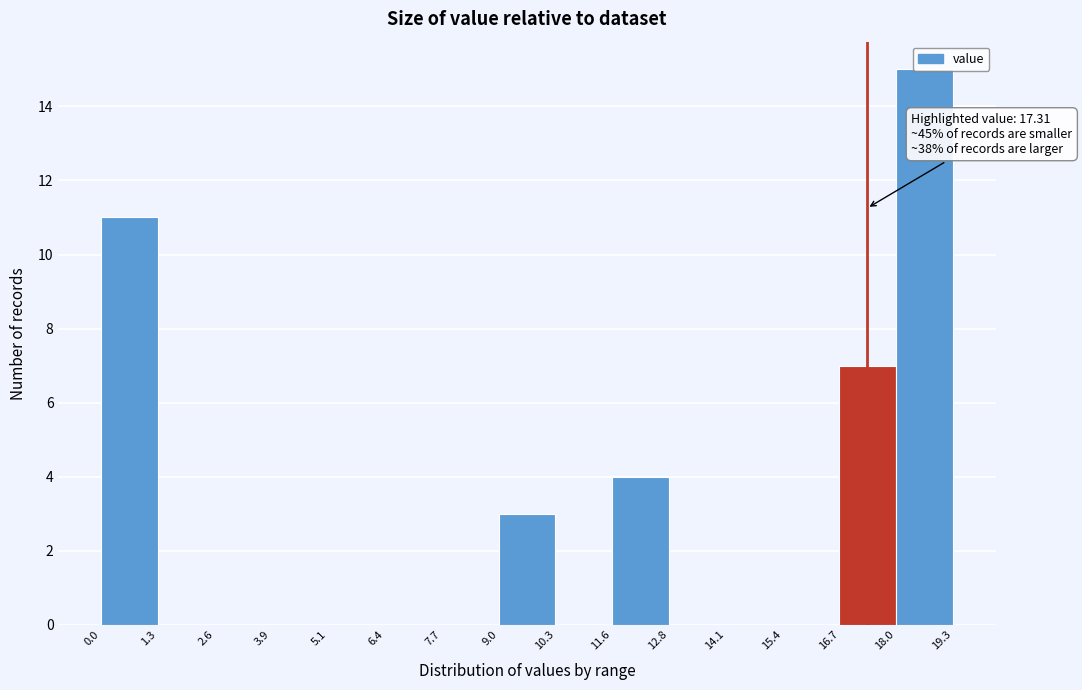

Over which range of the x-axis is the bar tallest?

18.0 to 19.3